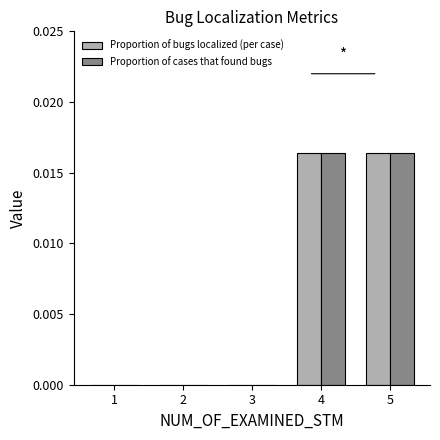

The Proportion of cases that found bugs series shows 0.0 at 1. True or false?

True